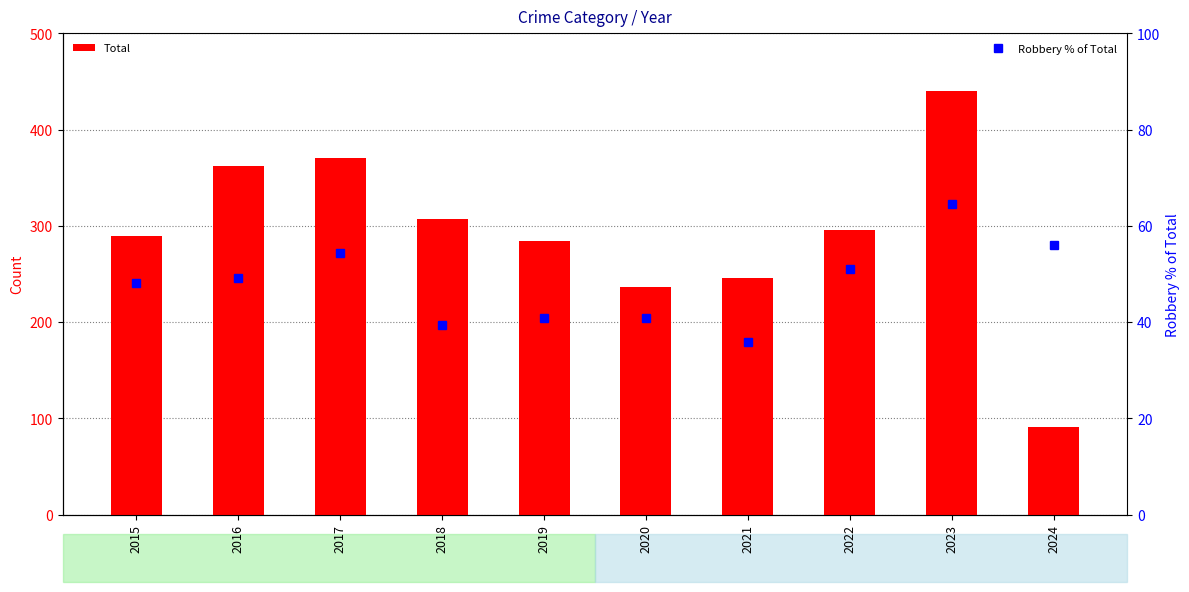

Which has a higher value, 2016 or 2022?

2016